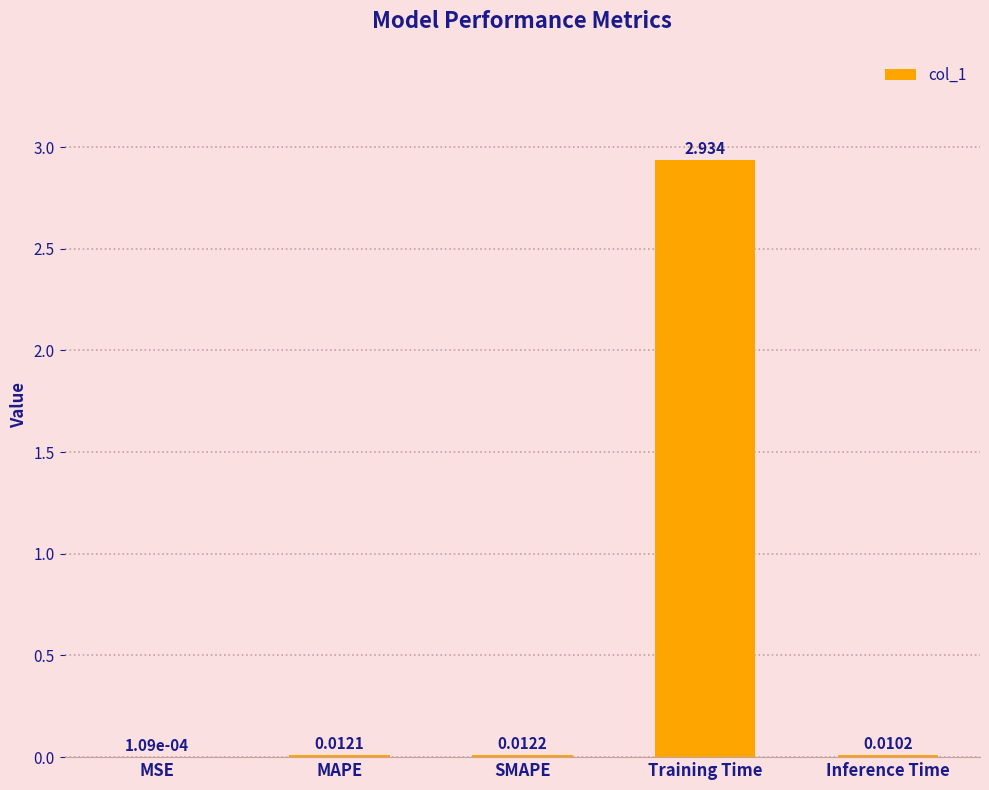

Which has a higher value, Inference Time or SMAPE?

SMAPE